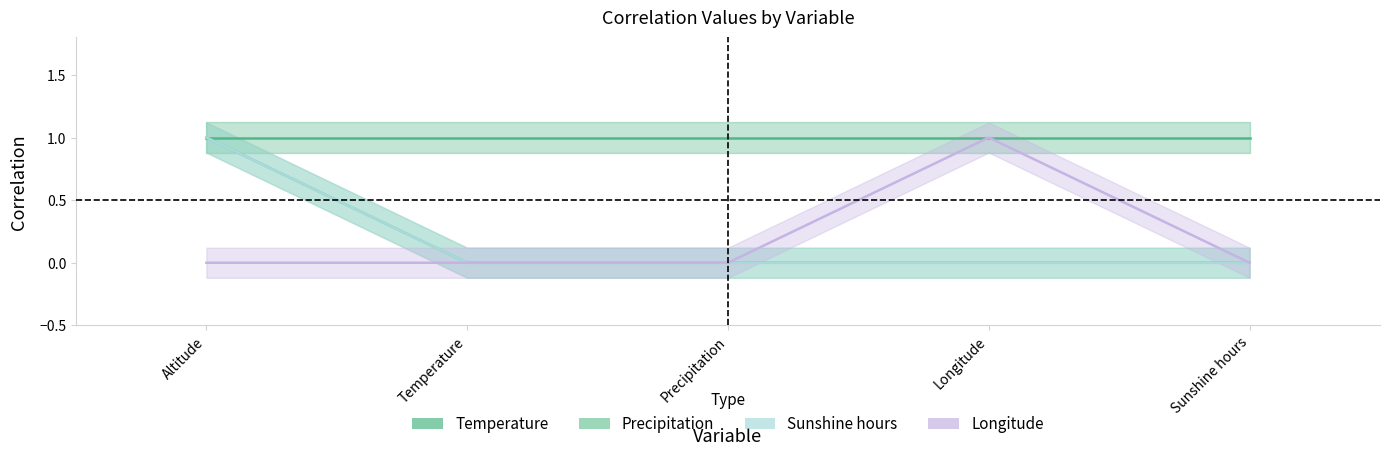

Which series has the largest total across all categories?

Precipitation